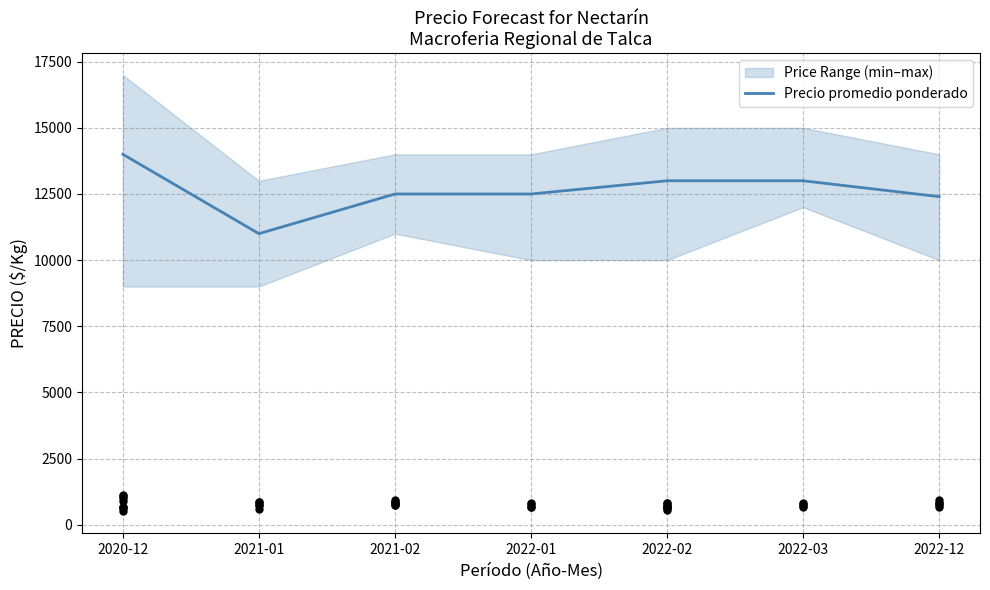

Approximately how many times larger is the value at 2022-12 compared to 2020-12?

0.9